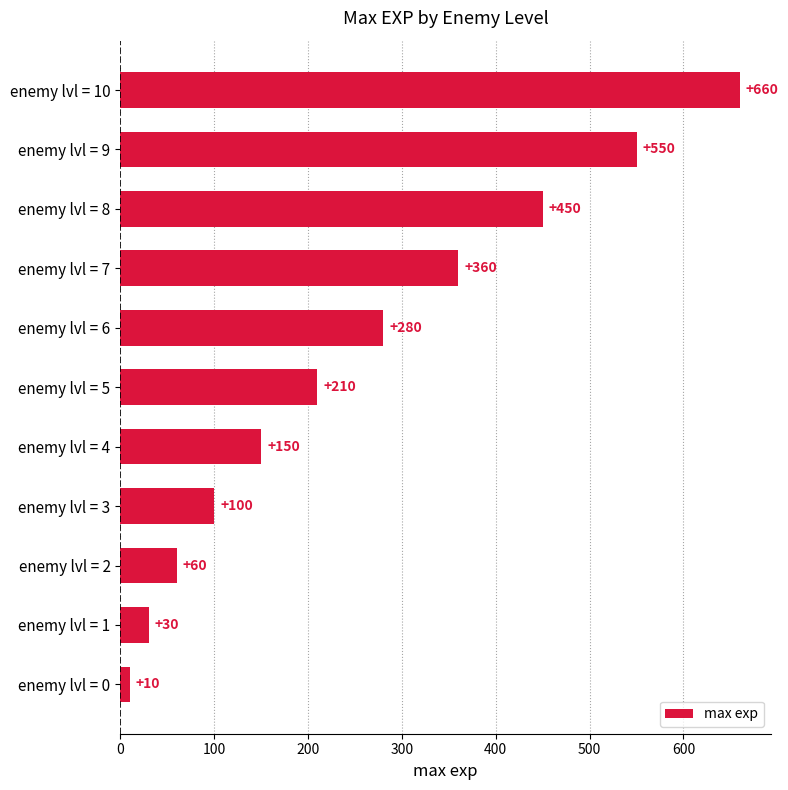

What is the ratio of the value at enemy lvl = 6 to the value at enemy lvl = 1?

9.3